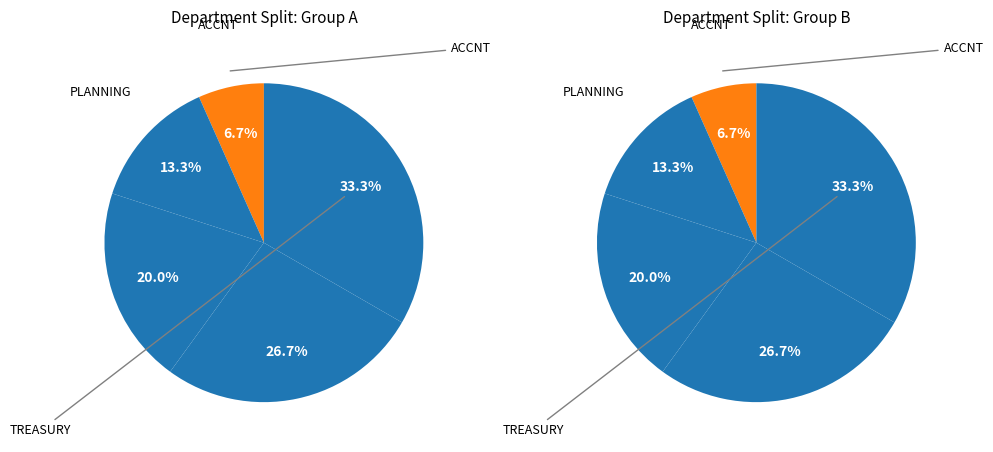

To the nearest percent, what percentage of the pie is TREASURY?

33%